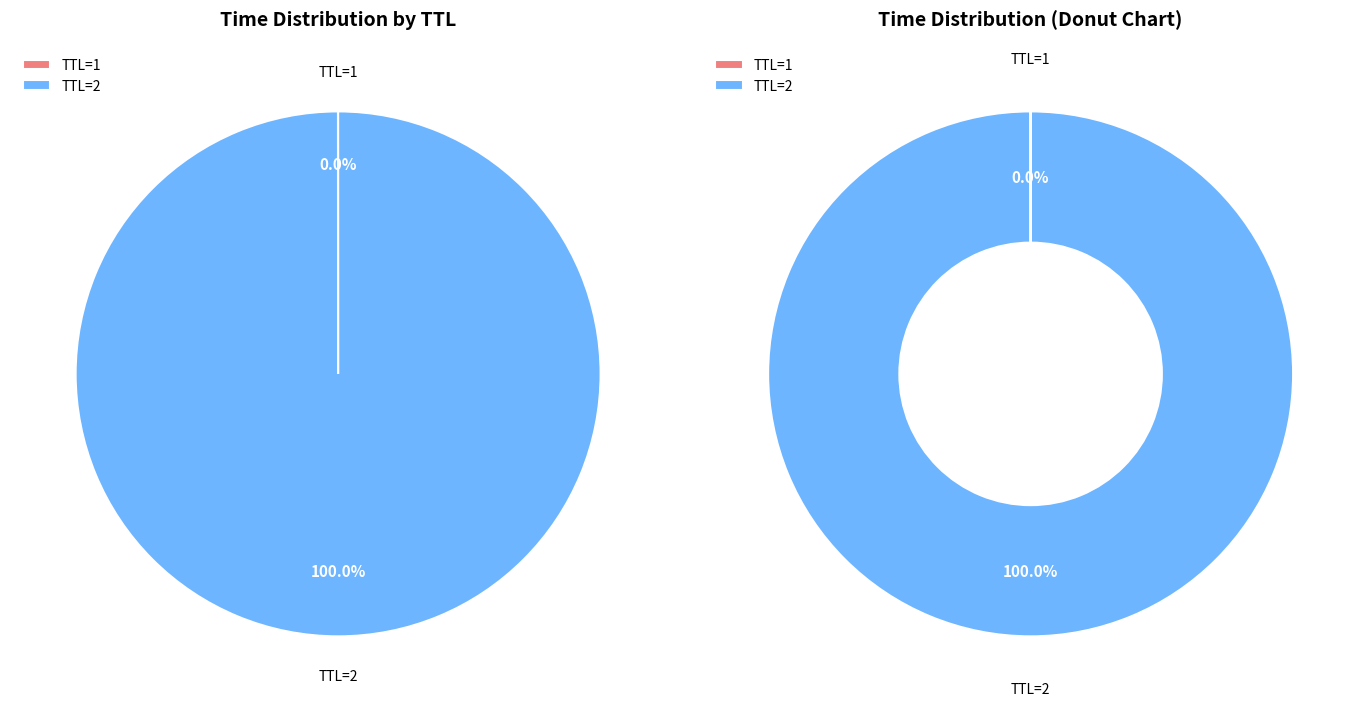

The 1 slice represents 0% of the pie. True or false?

True